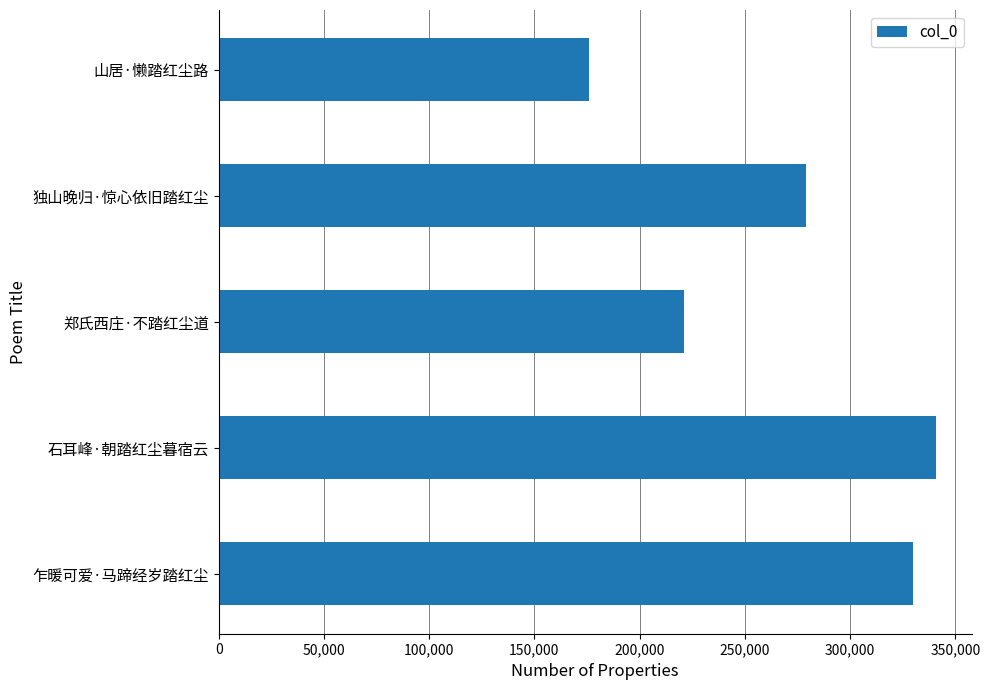

True or false: the data shows 278906 at 独山晚归·惊心依旧踏红尘.

True